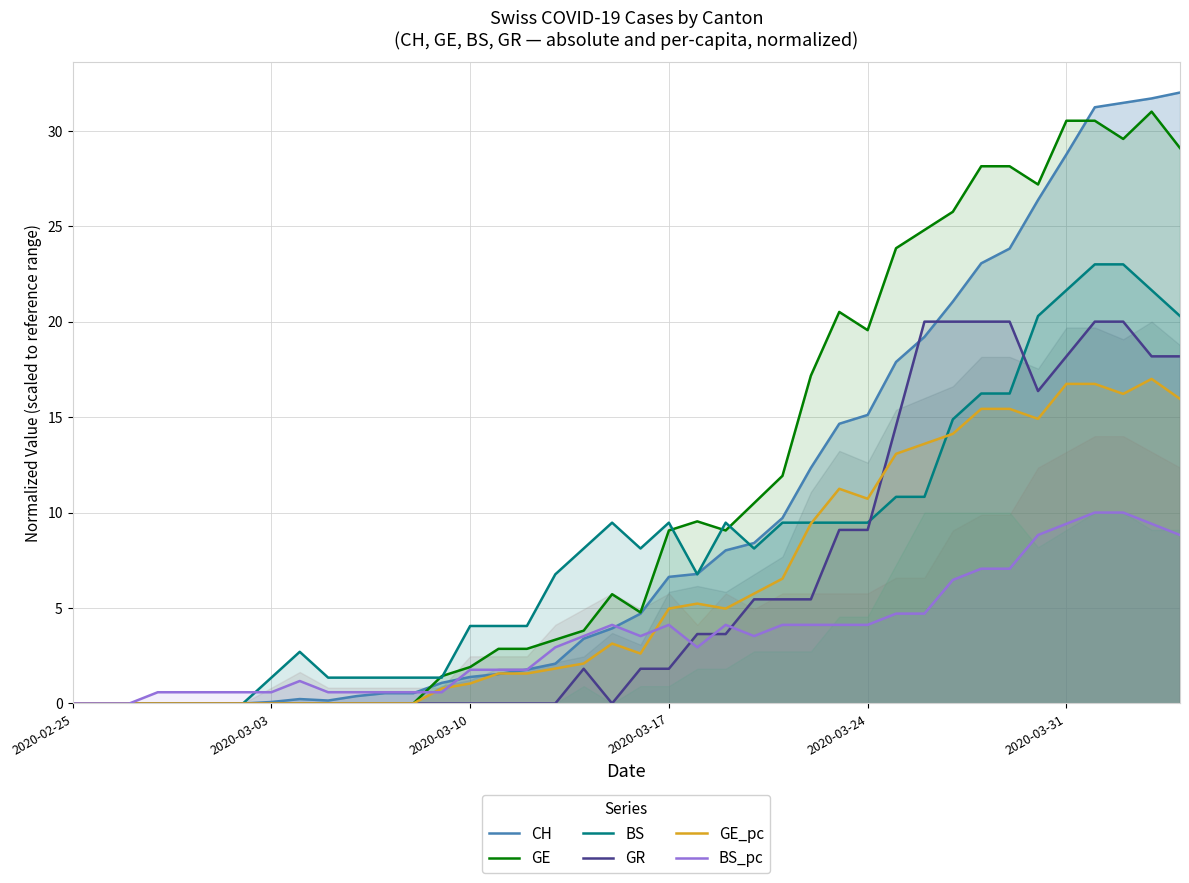

What is the maximum value for BS?

23.0